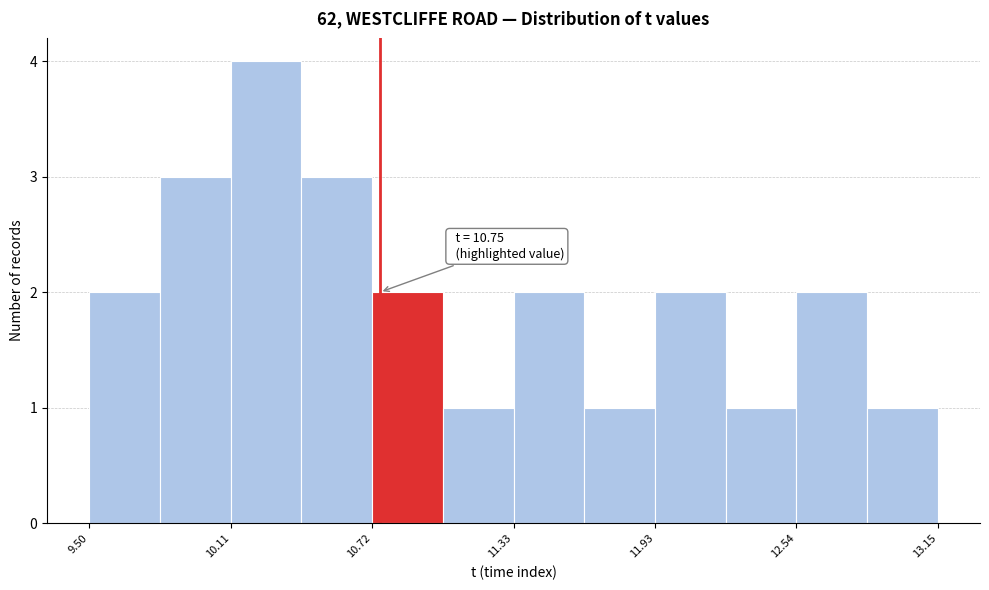

Around what value on the x-axis is the tallest bar? Give the approximate position of its centre, as read against the axis.

10.3